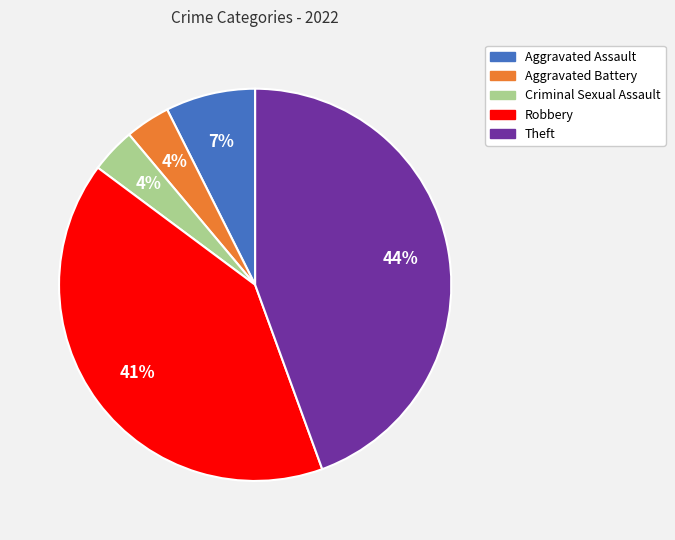

Count the number of slices in the pie.

5